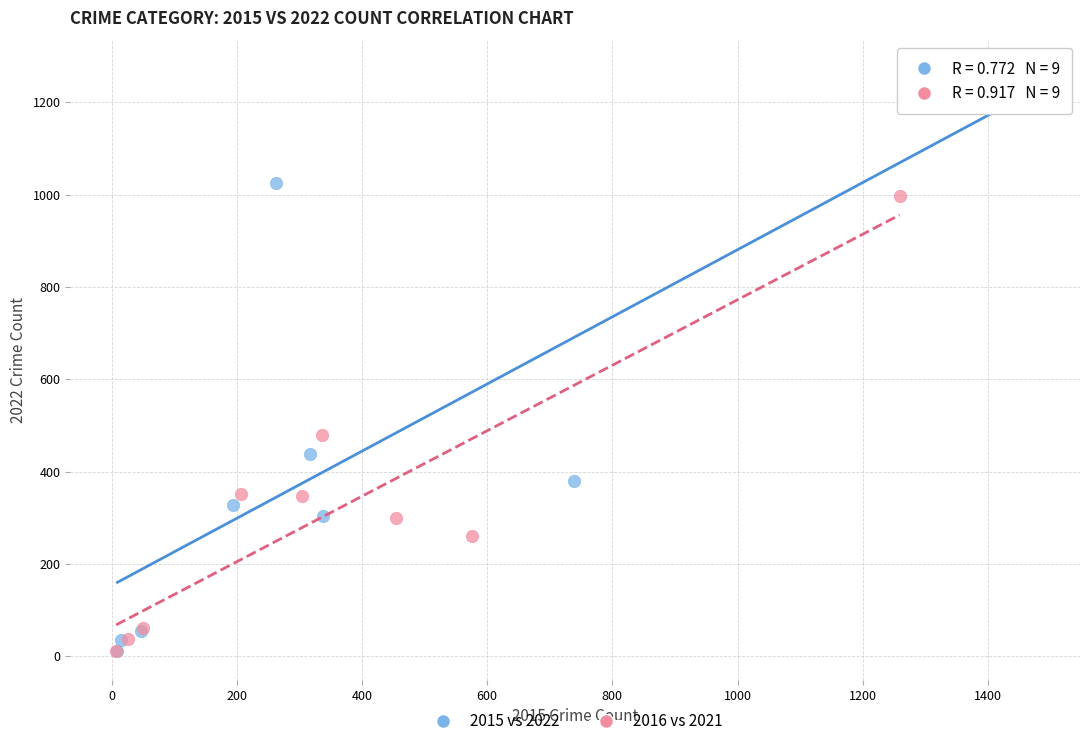

What are all the series names shown in the legend?

2015 vs 2022, 2016 vs 2021